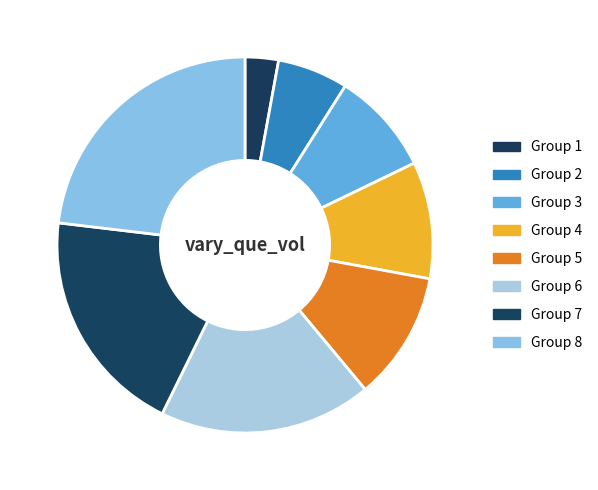

Count the number of slices in the pie.

8